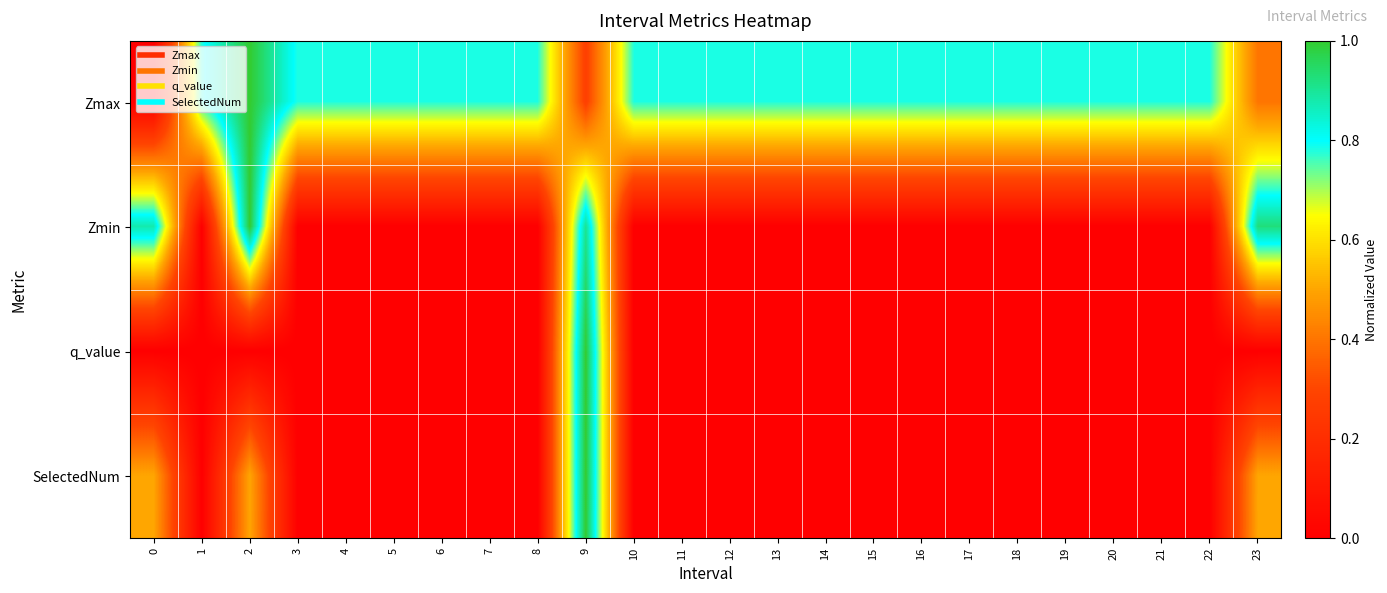

What is the spread (max minus min) of values at 17?

0.8